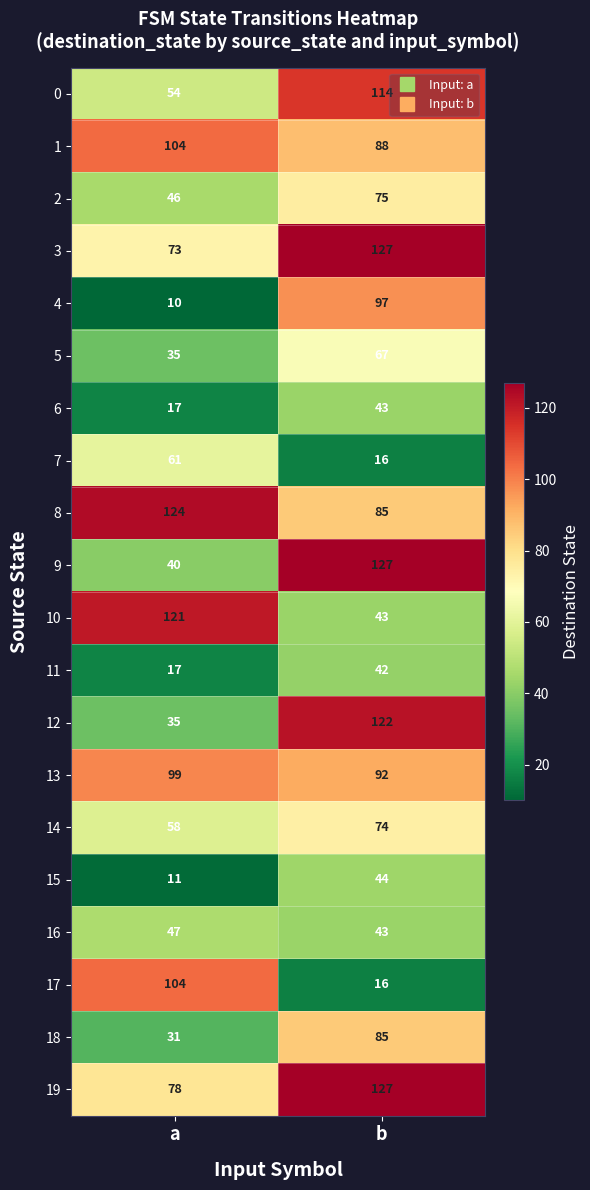

At which label is 12 closest to 78?

a